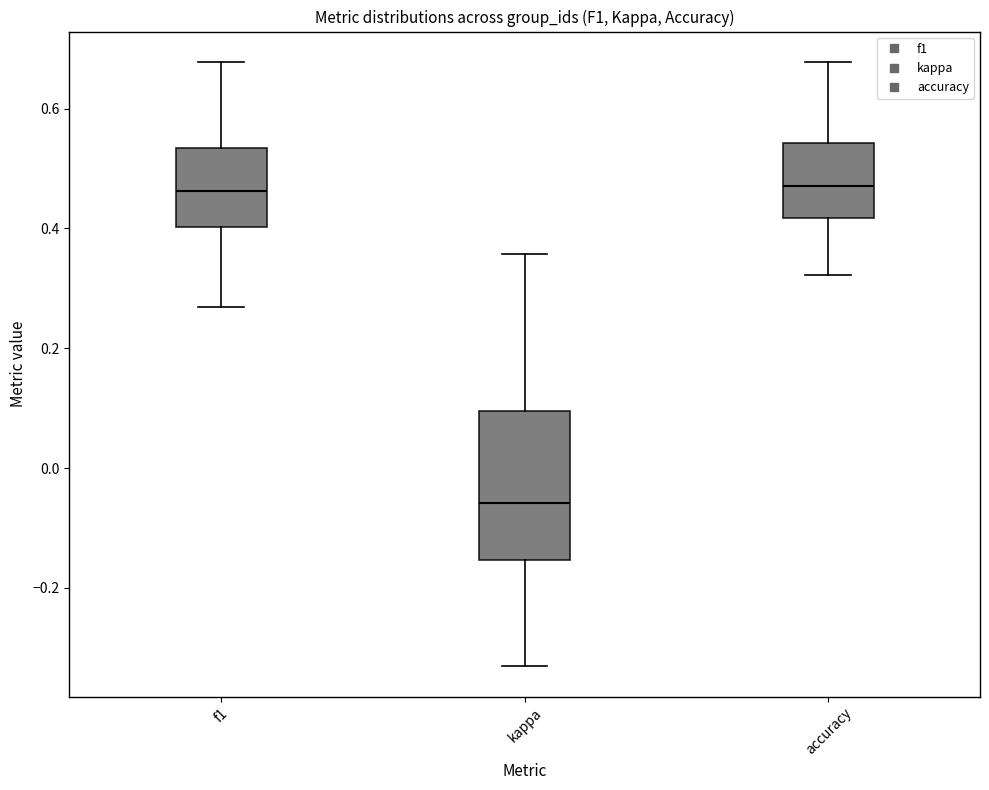

Which box has the lowest median line?

kappa